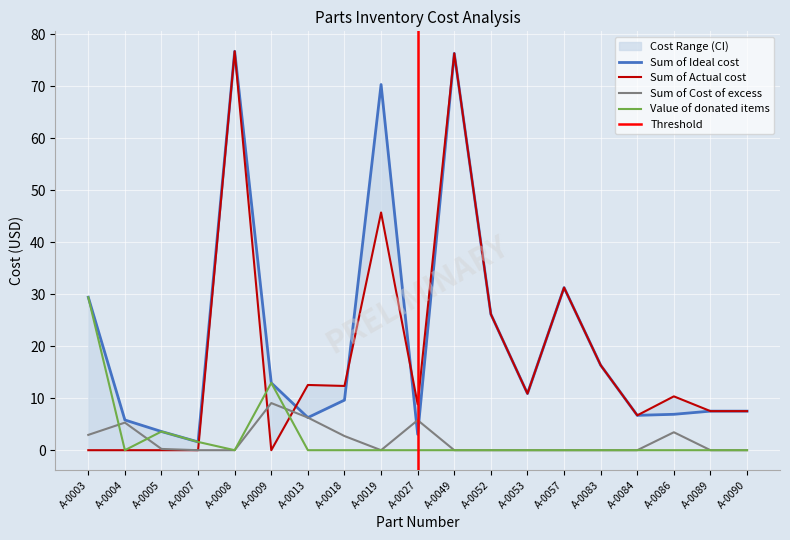

Rank the series at A-0052 from lowest to highest value.

Sum of Cost of excess, Value of donated items, Sum of Ideal cost, Sum of Actual cost